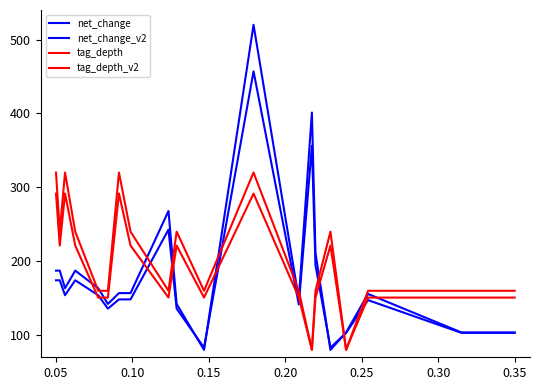

Reading right to left, extract all data points from this chart.

net_change: 103.6	103.6	155.7	103.6	80.0	211.2	401.2	148.9	520.0	80.0	142.2	268.0	156.8	156.8	142.2	163.5	187.3	163.5	187.3	187.3
net_change_v2: 103.1	103.1	147.3	103.1	83.0	194.5	356.0	141.6	457.0	83.0	135.8	242.8	148.3	148.3	135.8	154.0	174.2	154.0	174.2	174.2
tag_depth: 160.0	160.0	160.0	80.0	240.0	160.0	80.0	160.0	320.0	160.0	240.0	160.0	240.0	320.0	160.0	160.0	240.0	320.0	240.0	320.0
tag_depth_v2: 150.8	150.8	150.8	80.4	221.2	150.8	80.4	150.8	291.6	150.8	221.2	150.8	221.2	291.6	150.8	150.8	221.2	291.6	221.2	291.6